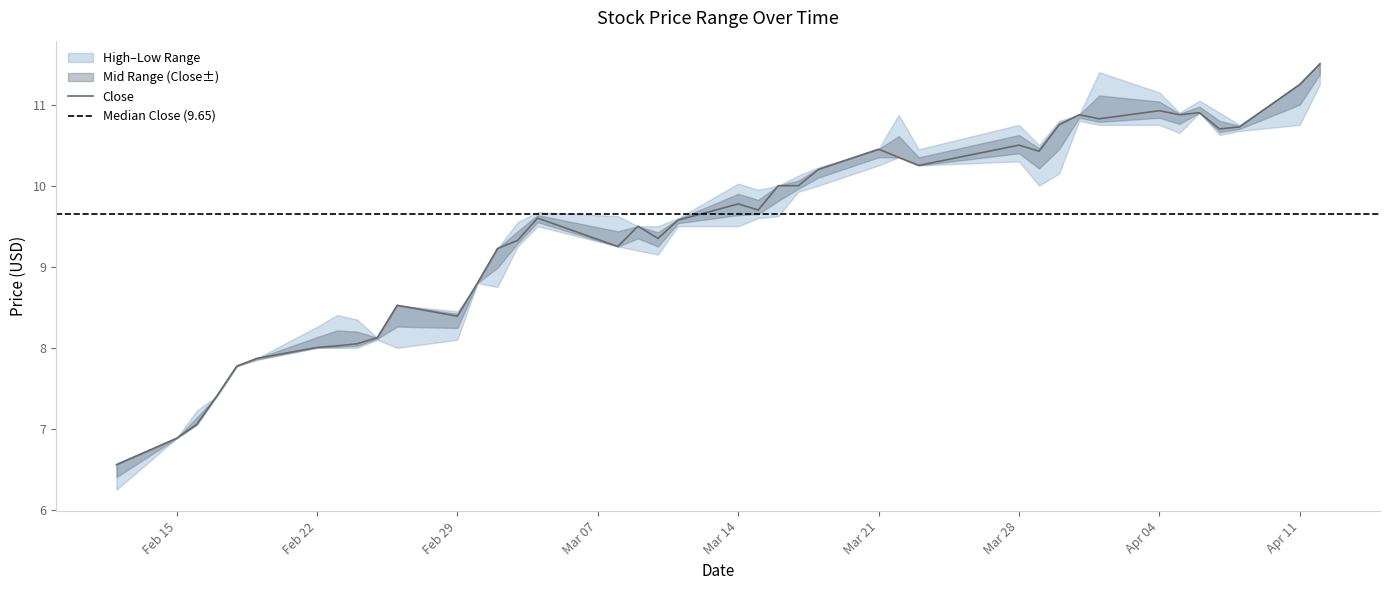

Does the chart have visible grid lines?

No